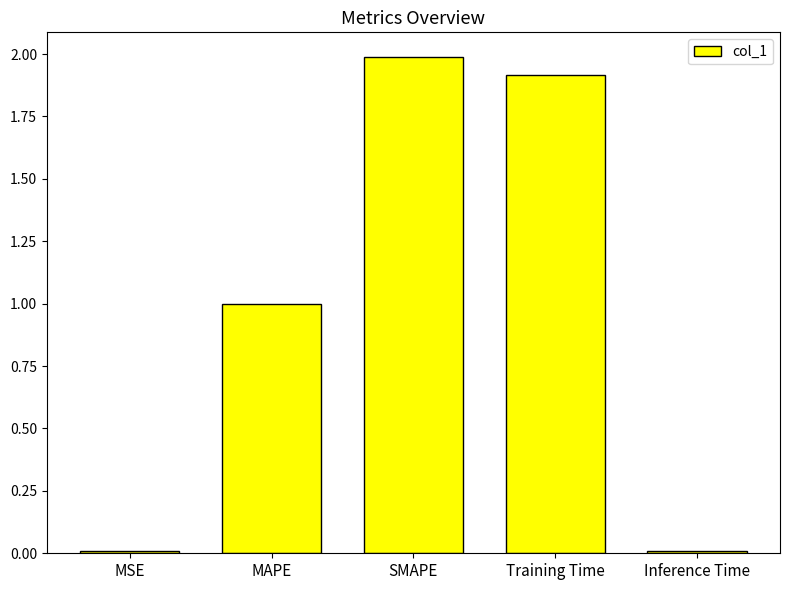

What is the label of the 4th bar from the left?

Training Time